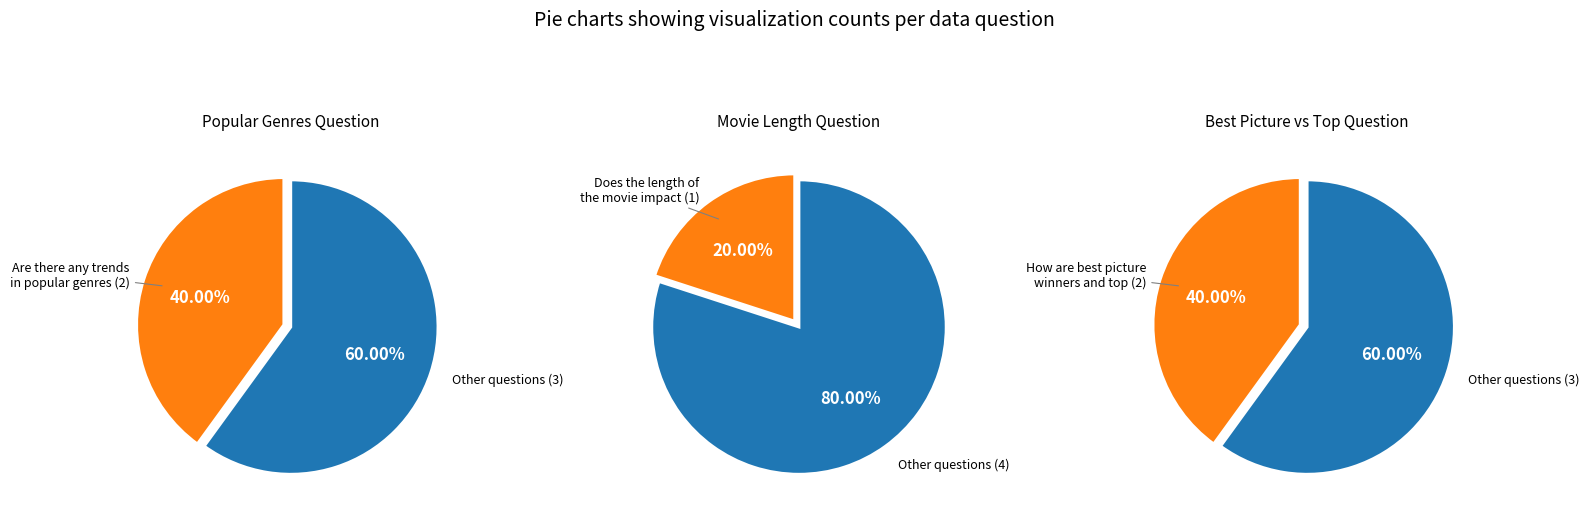

What percentage is NOT represented by Does the length of the movie impact its?

80.0%